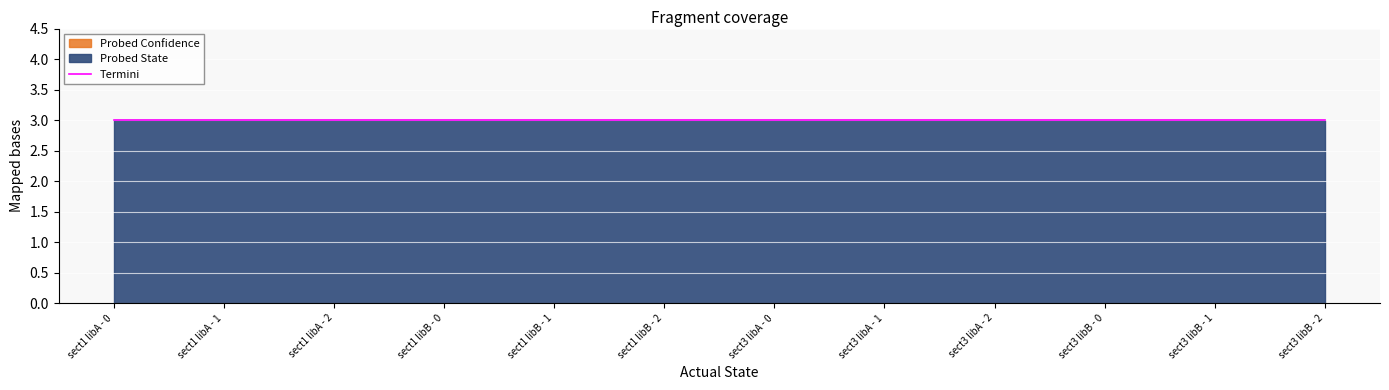

True or false: Probed Confidence and Probed State intersect in this chart.

False